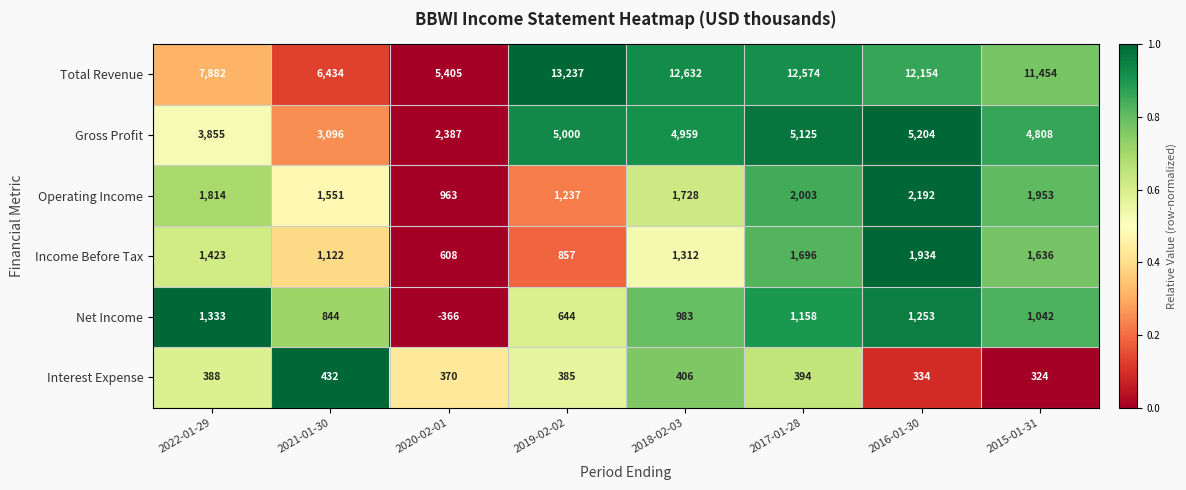

What is the sum of all Gross Profit values?

34434